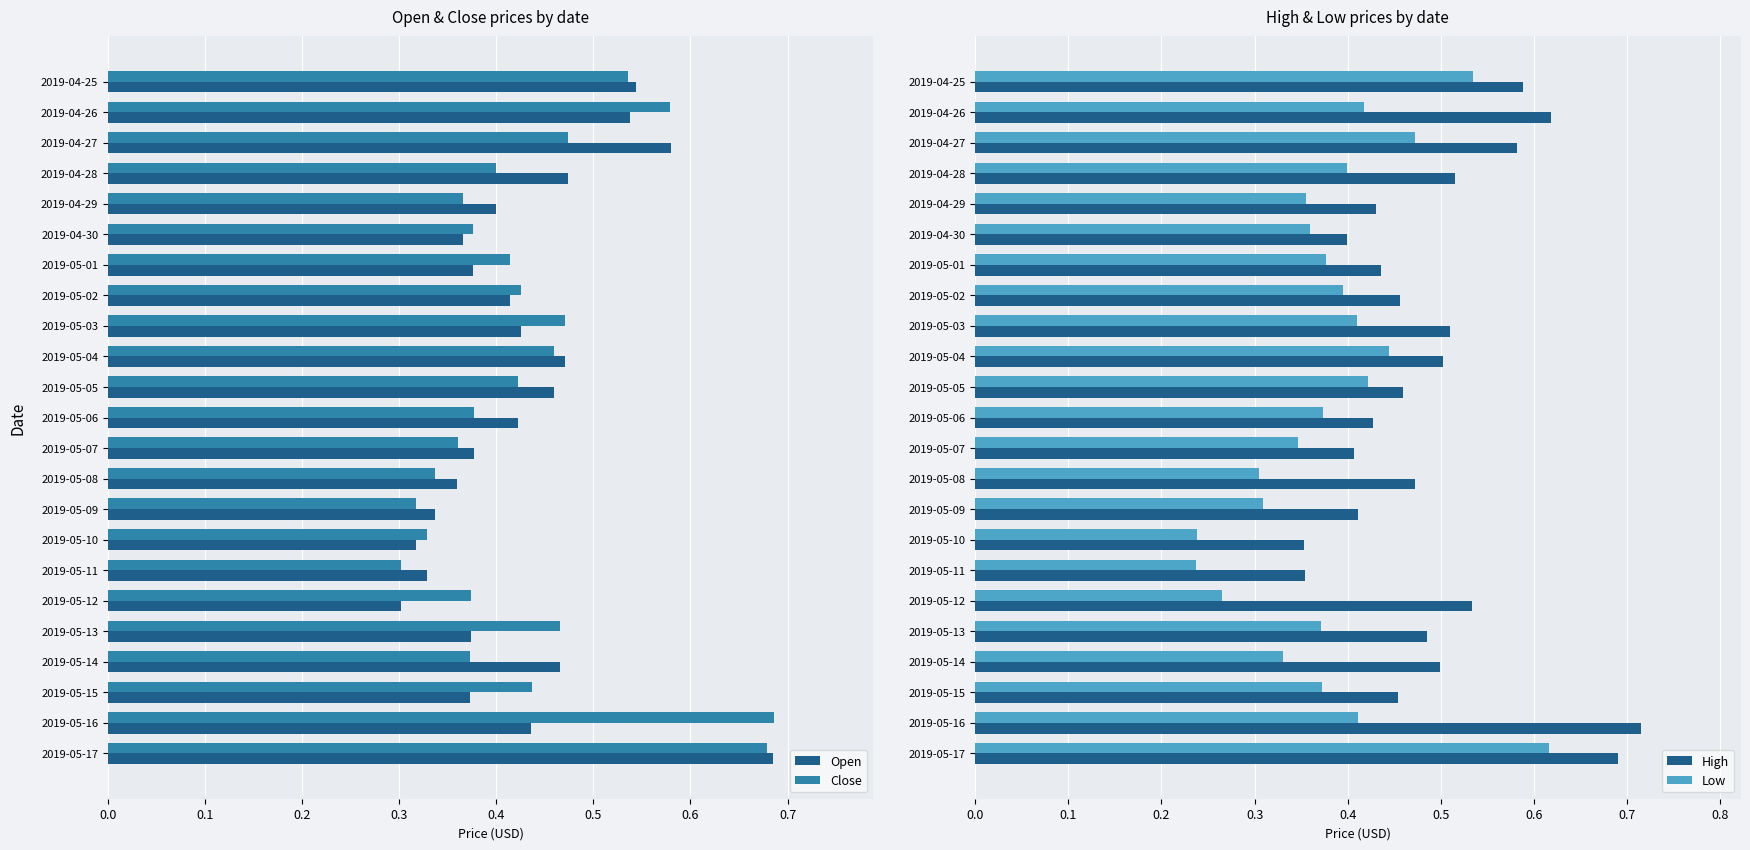

Is the value of Low at 2019-05-17 greater than the value of High at 2019-05-14?

Yes